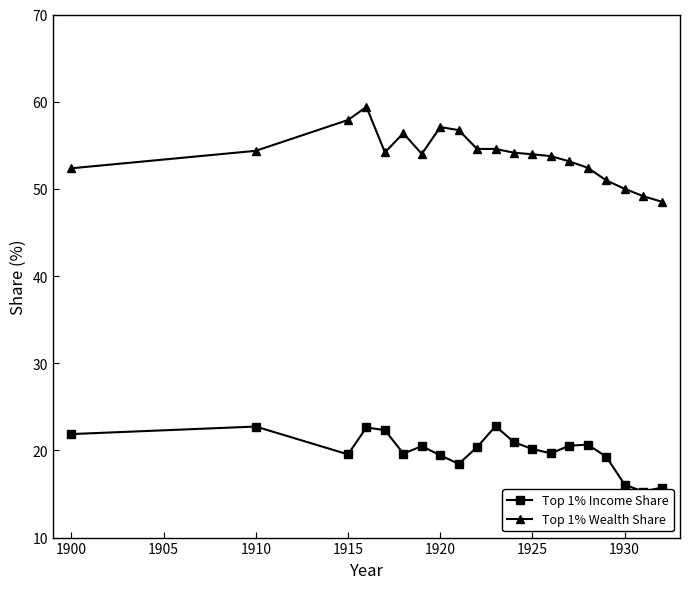

True or false: Top 1% Wealth Share and Top 1% Income Share intersect in this chart.

False